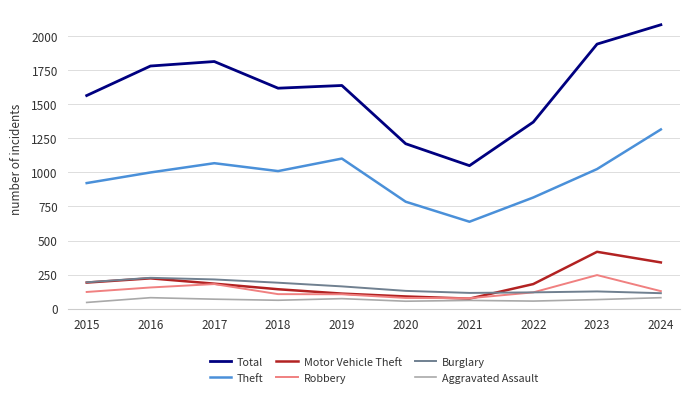

At which category is the sum across all series the highest?

2024